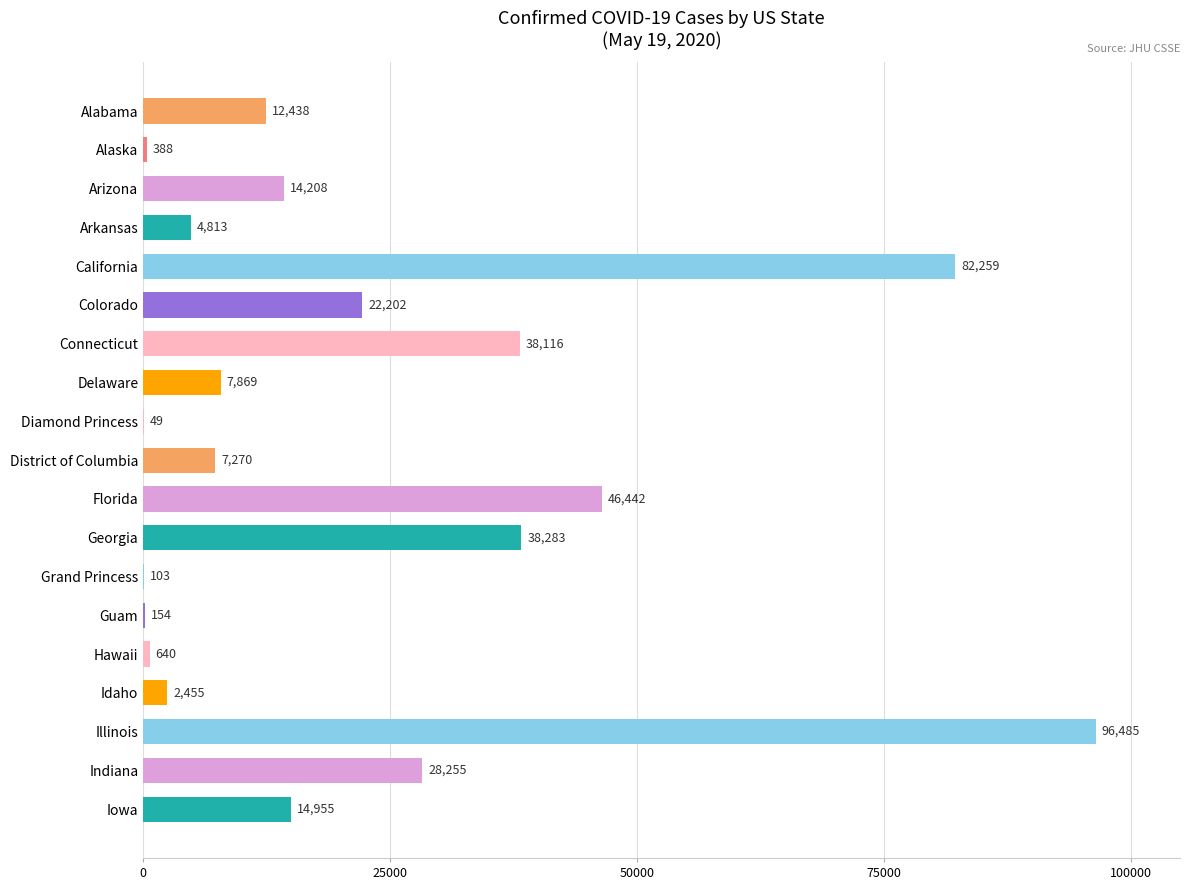

Read the value at Connecticut, to the nearest 50.

38100